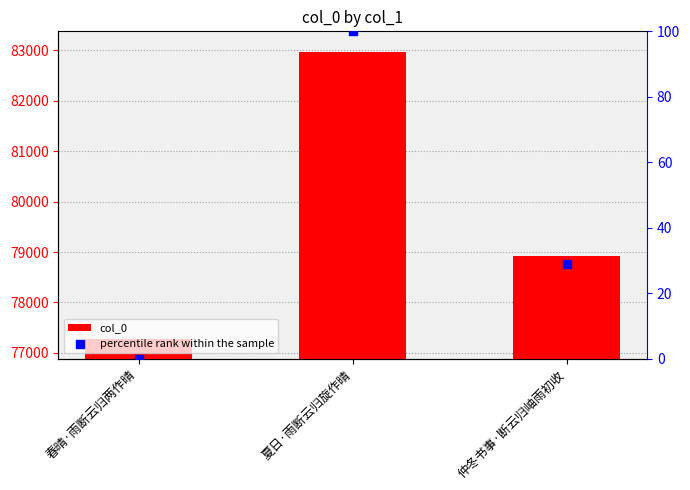

Which series contains the lowest Y value?

percentile rank within the sample